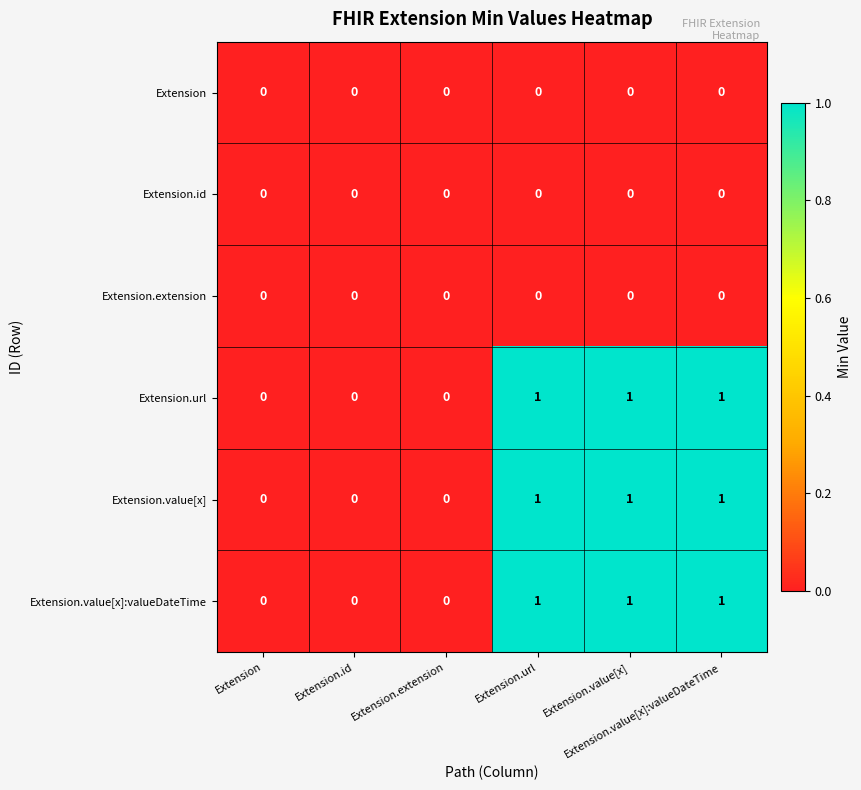

Reading left to right, transcribe all the data shown in this chart.

Extension: Extension=0	Extension.id=0	Extension.extension=0	Extension.url=0	Extension.value[x]=0	Extension.value[x]:valueDateTime=0
Extension.id: Extension=0	Extension.id=0	Extension.extension=0	Extension.url=0	Extension.value[x]=0	Extension.value[x]:valueDateTime=0
Extension.extension: Extension=0	Extension.id=0	Extension.extension=0	Extension.url=0	Extension.value[x]=0	Extension.value[x]:valueDateTime=0
Extension.url: Extension=0	Extension.id=0	Extension.extension=0	Extension.url=1	Extension.value[x]=1	Extension.value[x]:valueDateTime=1
Extension.value[x]: Extension=0	Extension.id=0	Extension.extension=0	Extension.url=1	Extension.value[x]=1	Extension.value[x]:valueDateTime=1
Extension.value[x]:valueDateTime: Extension=0	Extension.id=0	Extension.extension=0	Extension.url=1	Extension.value[x]=1	Extension.value[x]:valueDateTime=1